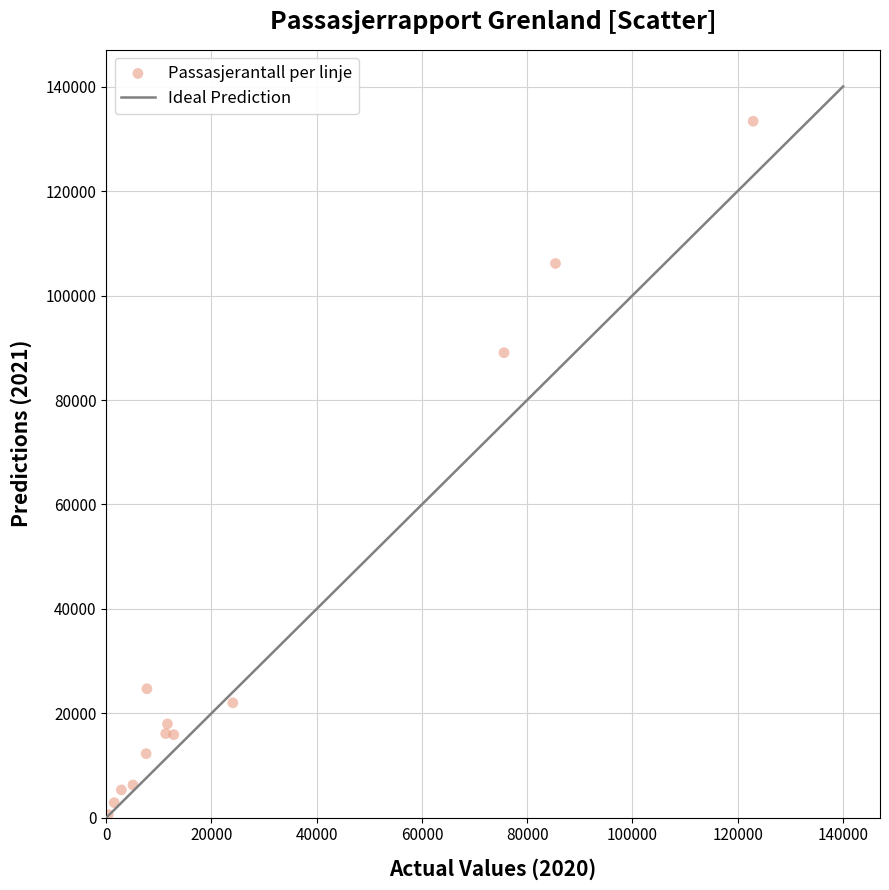

What Y value in the scatter plot is closest to 66996?

89056